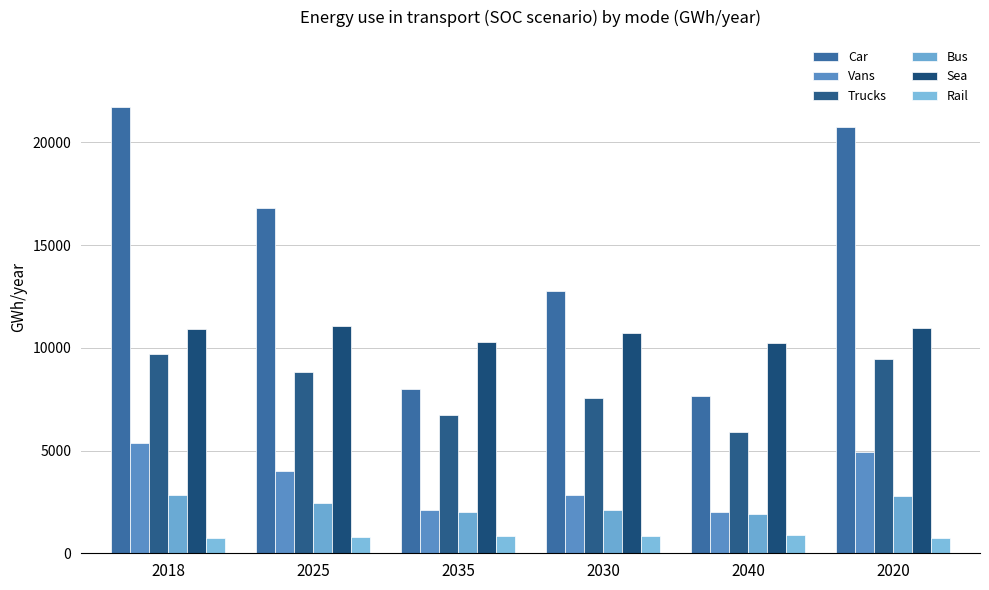

How many bars are there in total?

36